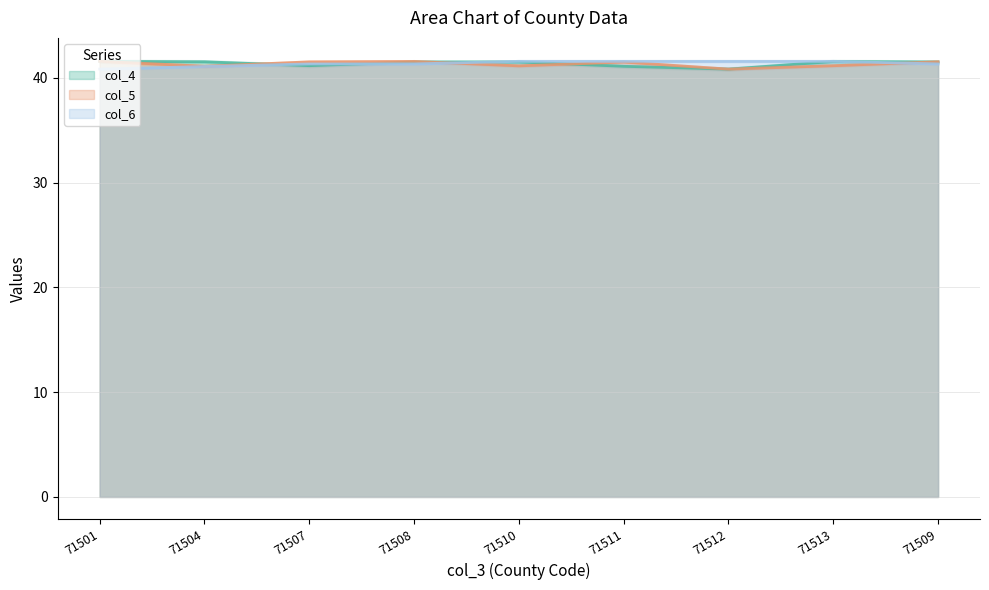

The value of col_6 at 71509 is 41.3. True or false?

True